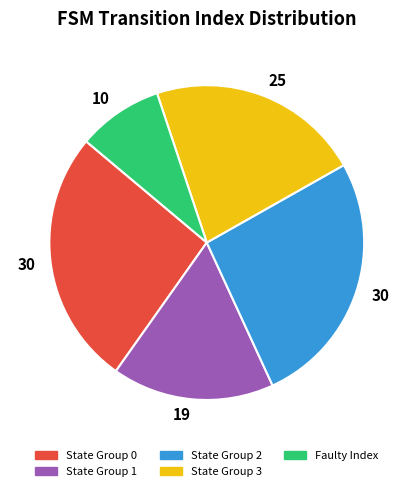

Do State Group 0 and State Group 3 together represent more than half of the pie?

No